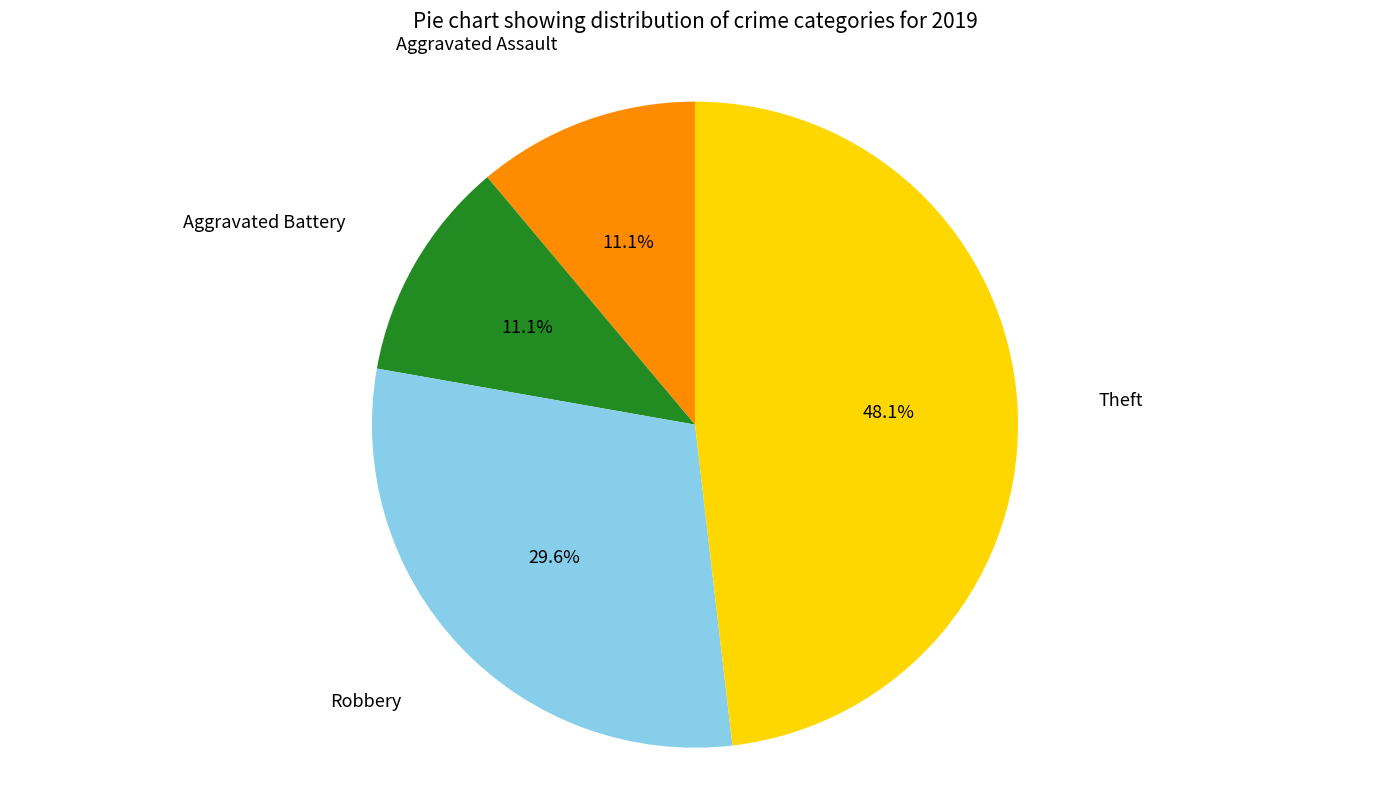

Is there any slice that represents more than half of the pie?

No